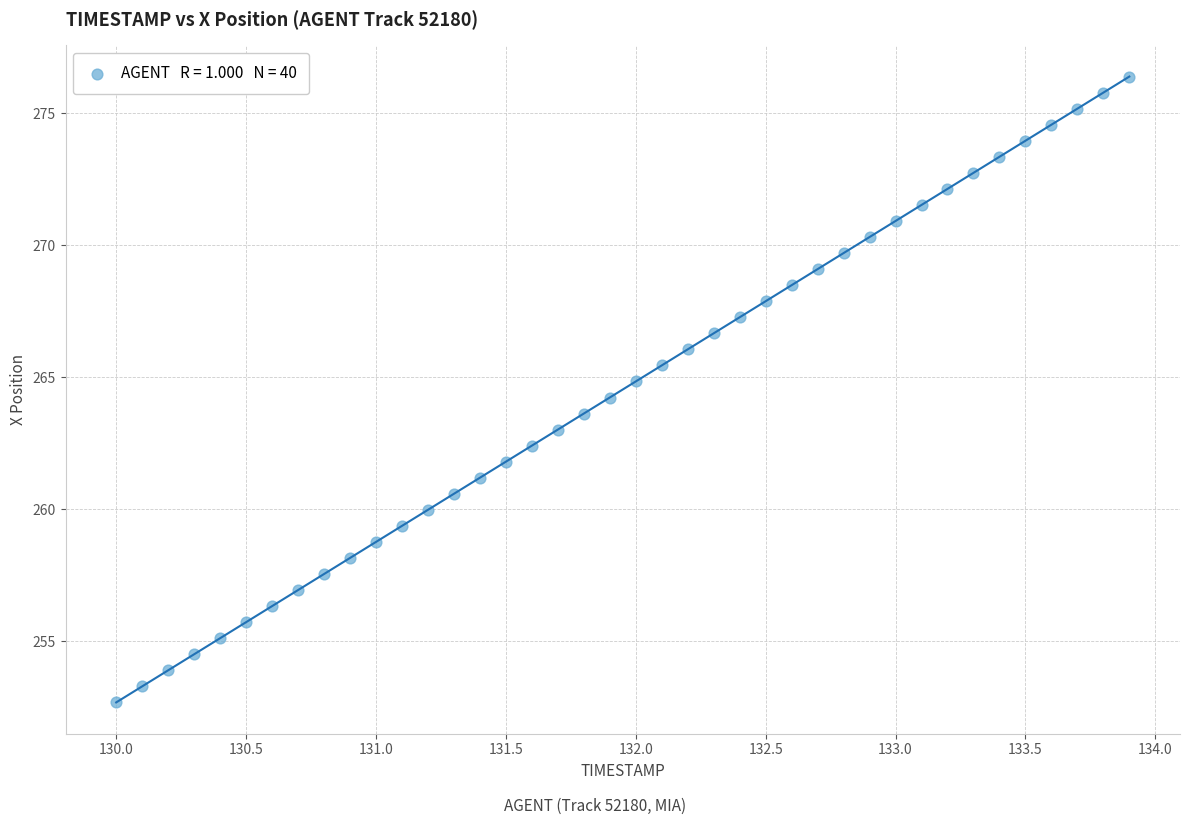

What is the range of Y values (max minus min)?

23.7